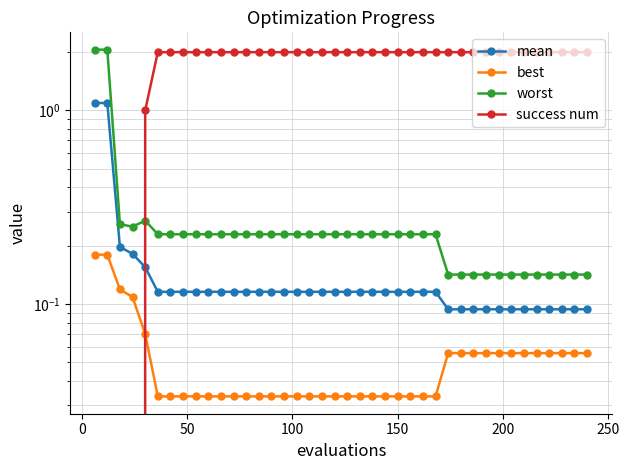

How many intersections are there between worst and success num?

1